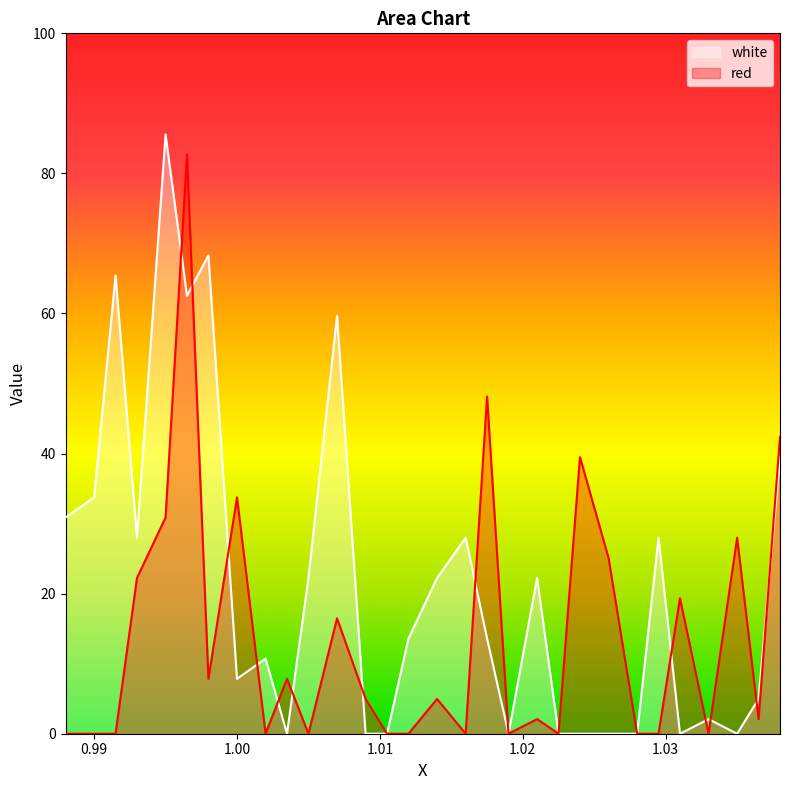

Rank the series by their maximum value, from lowest to highest.

red, white